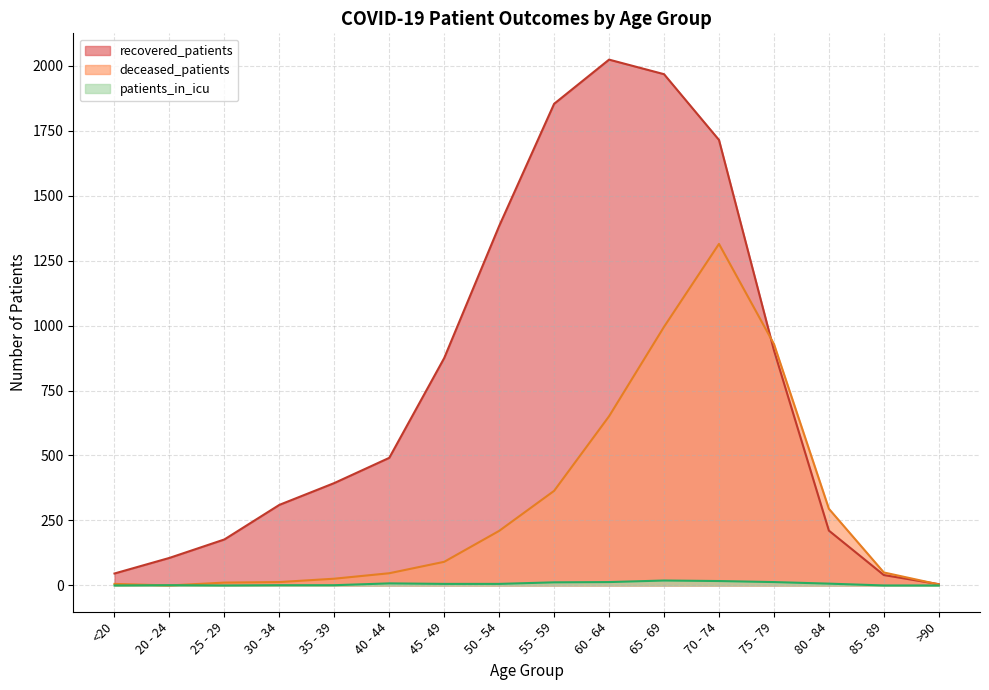

What is the value of the deceased_patients point at the 1st from the left?

6